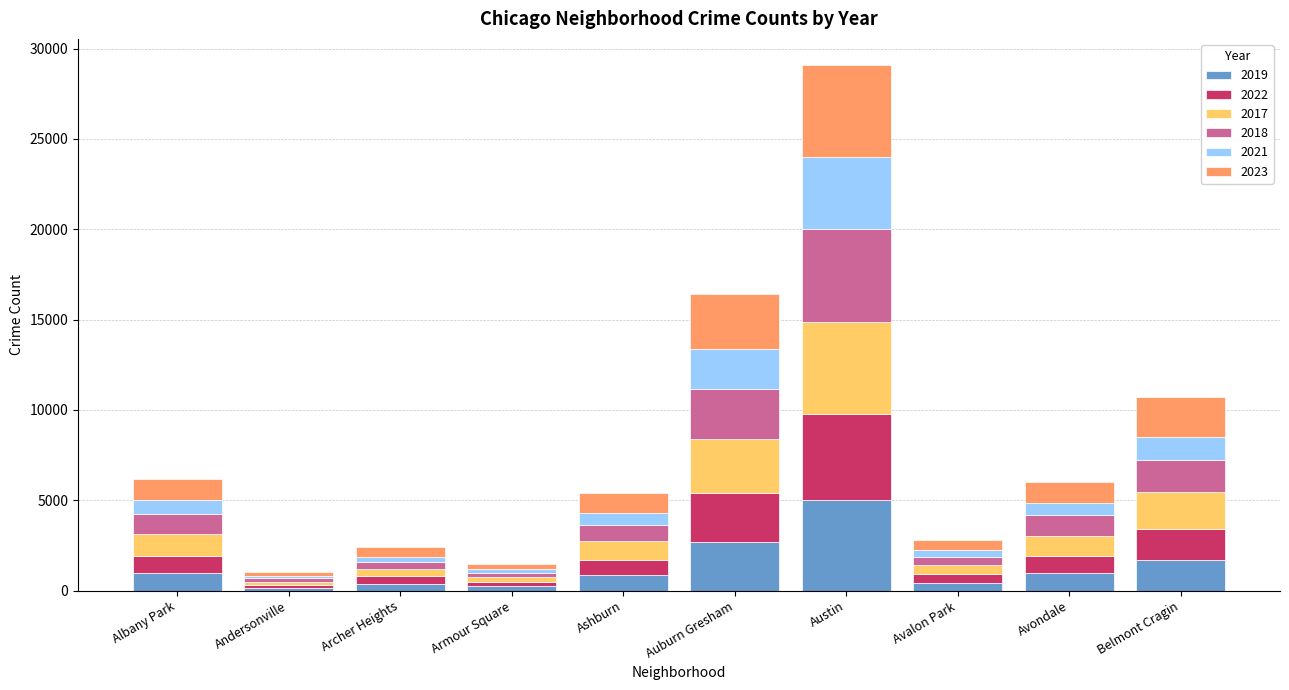

What is the total value across all series at Auburn Gresham?

16389